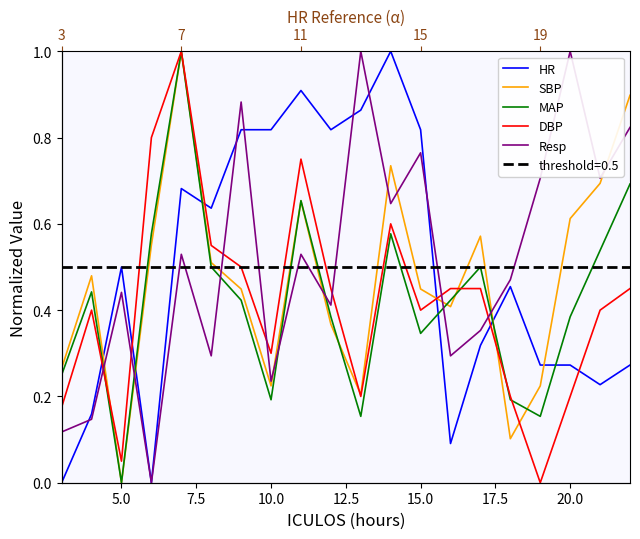

What is the value of the SBP point at the 16th from the left?

0.1